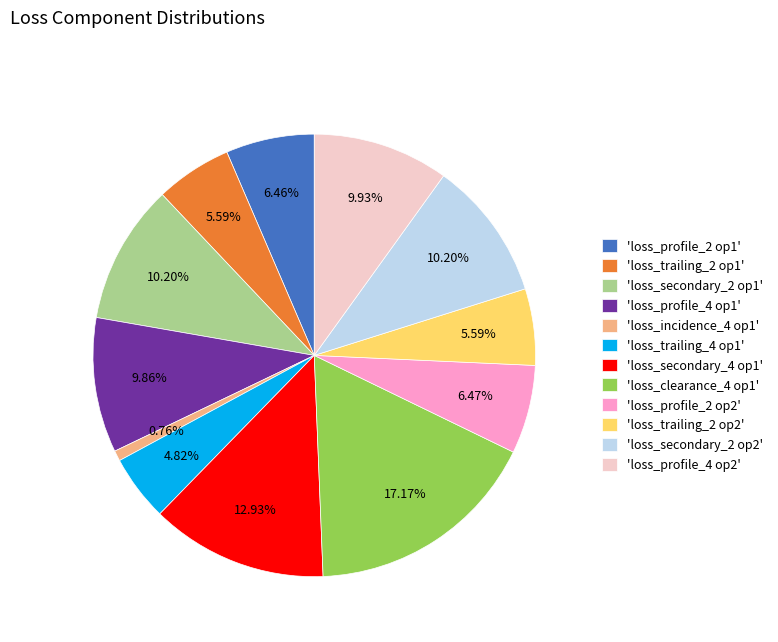

Between 'loss_clearance_4 op1' and 'loss_trailing_2 op1', which is larger?

'loss_clearance_4 op1'